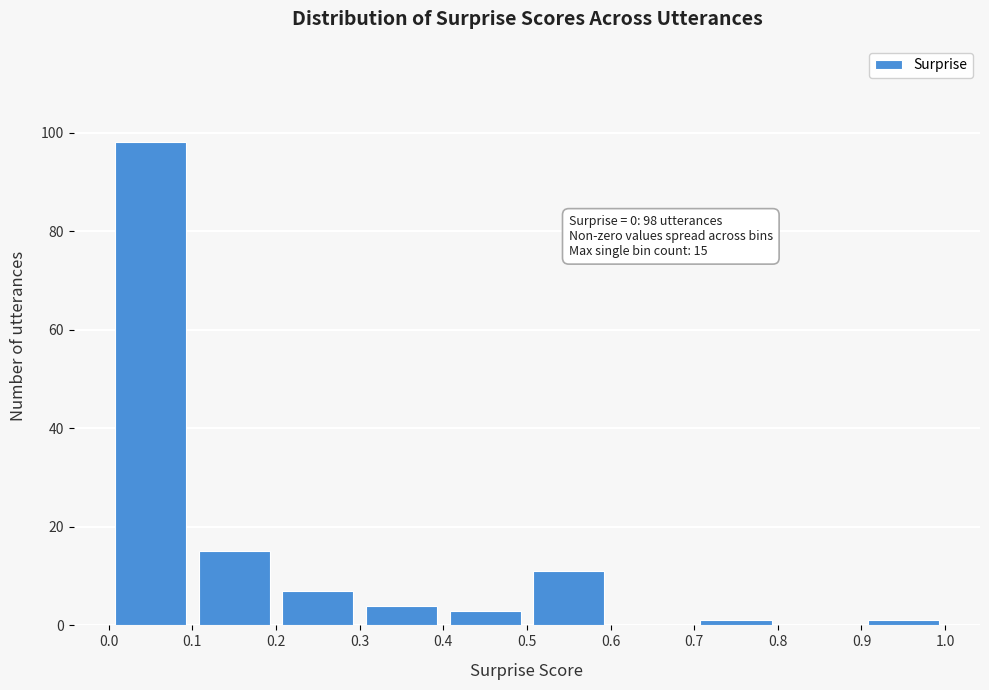

Which range on the x-axis has the tallest bar?

0.0 to 0.1